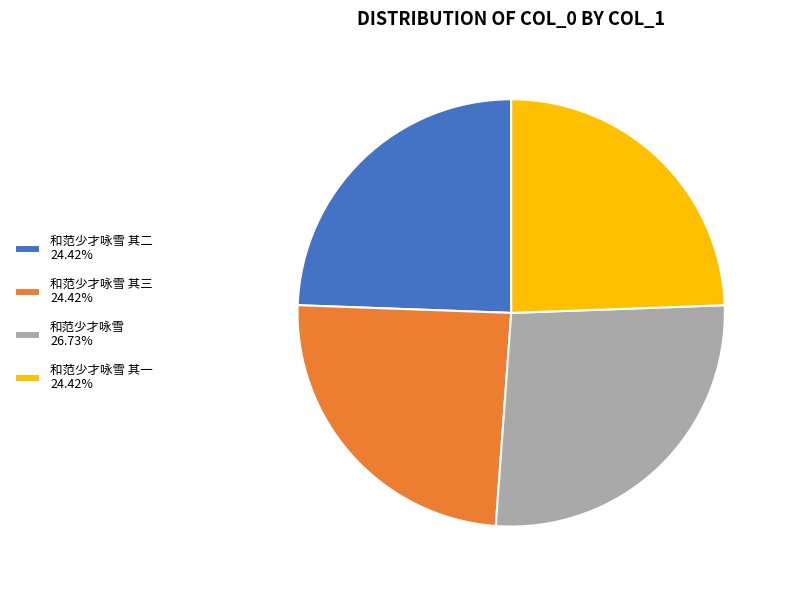

Is there any slice that represents more than half of the pie?

No